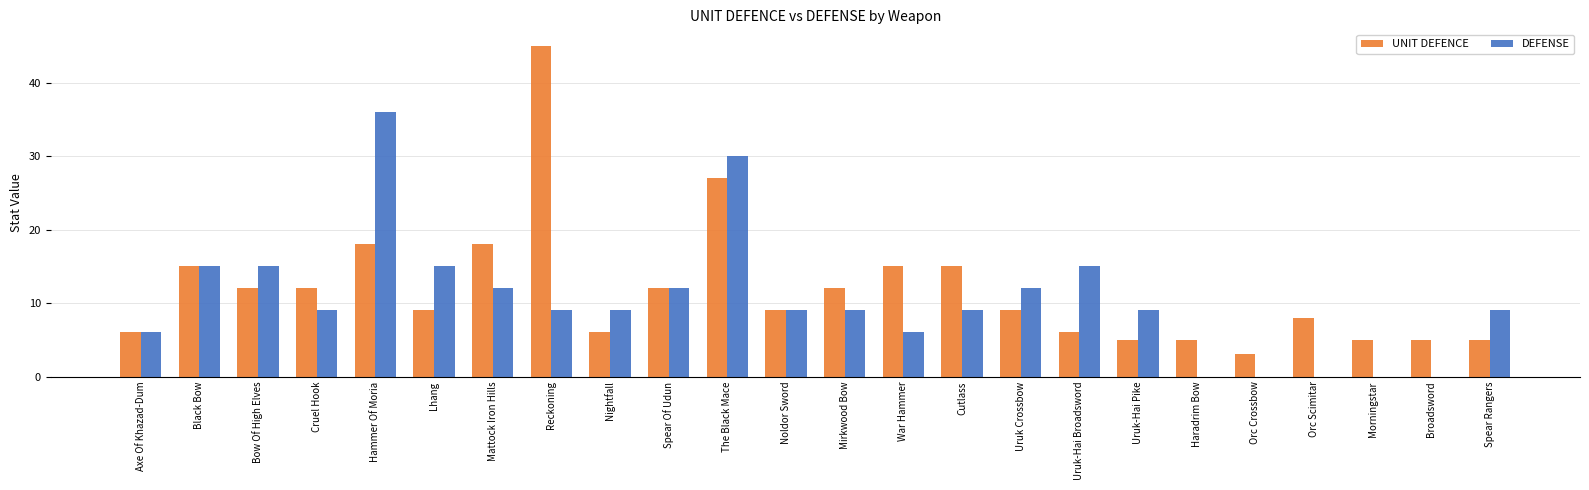

Reading left to right, transcribe all the data shown in this chart.

UNIT DEFENCE: 6	15	12	12	18	9	18	45	6	12	27	9	12	15	15	9	6	5	5	3	8	5	5	5
DEFENSE: 6	15	15	9	36	15	12	9	9	12	30	9	9	6	9	12	15	9	0	0	0	0	0	9